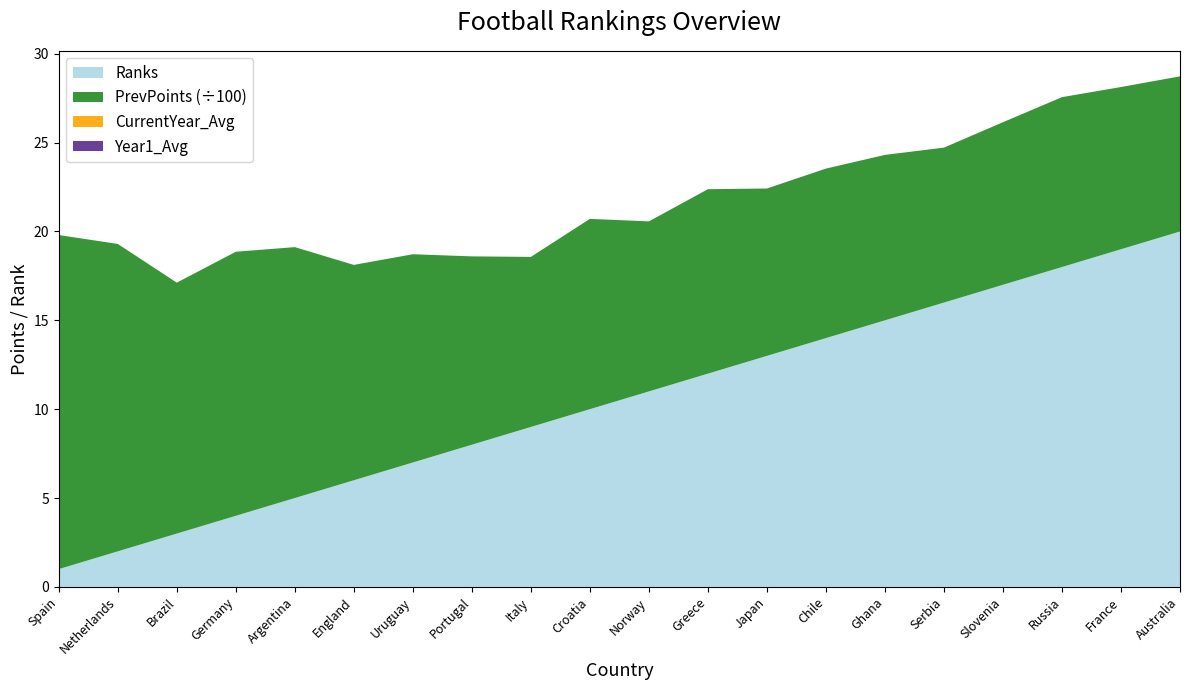

Reading left to right, transcribe all the data shown in this chart.

Ranks: Spain=1	Netherlands=2	Brazil=3	Germany=4	Argentina=5	England=6	Uruguay=7	Portugal=8	Italy=9	Croatia=10	Norway=11	Greece=12	Japan=13	Chile=14	Ghana=15	Serbia=16	Slovenia=17	Russia=18	France=19	Australia=20
PrevPoints: Spain=1880	Netherlands=1730	Brazil=1412	Germany=1486	Argentina=1412	England=1212	Uruguay=1172	Portugal=1060	Italy=957	Croatia=1071	Norway=957	Greece=1038	Japan=942	Chile=954	Ghana=931	Serbia=872	Slovenia=915	Russia=956	France=913	Australia=873
CurrentYear_Avg: Spain=0	Netherlands=0	Brazil=0	Germany=0	Argentina=0	England=0	Uruguay=0	Portugal=0	Italy=0	Croatia=0	Norway=0	Greece=0	Japan=0	Chile=0	Ghana=0	Serbia=0	Slovenia=0	Russia=0	France=0	Australia=0
Year1_Avg: Spain=0	Netherlands=0	Brazil=0	Germany=0	Argentina=0	England=0	Uruguay=0	Portugal=0	Italy=0	Croatia=0	Norway=0	Greece=0	Japan=0	Chile=0	Ghana=0	Serbia=0	Slovenia=0	Russia=0	France=0	Australia=0